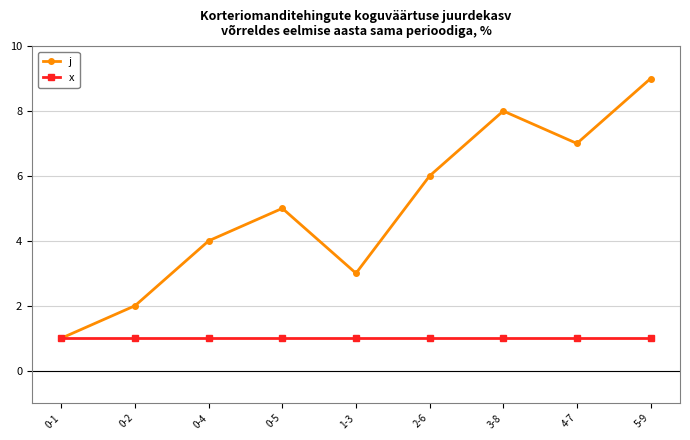

Rank the series at 0-2 from lowest to highest value.

x, j